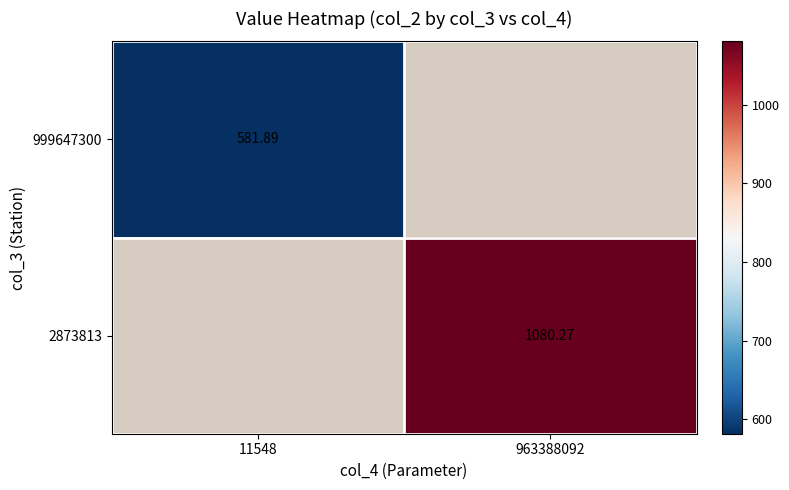

Which category has the lowest value in the 999647300 series?

11548